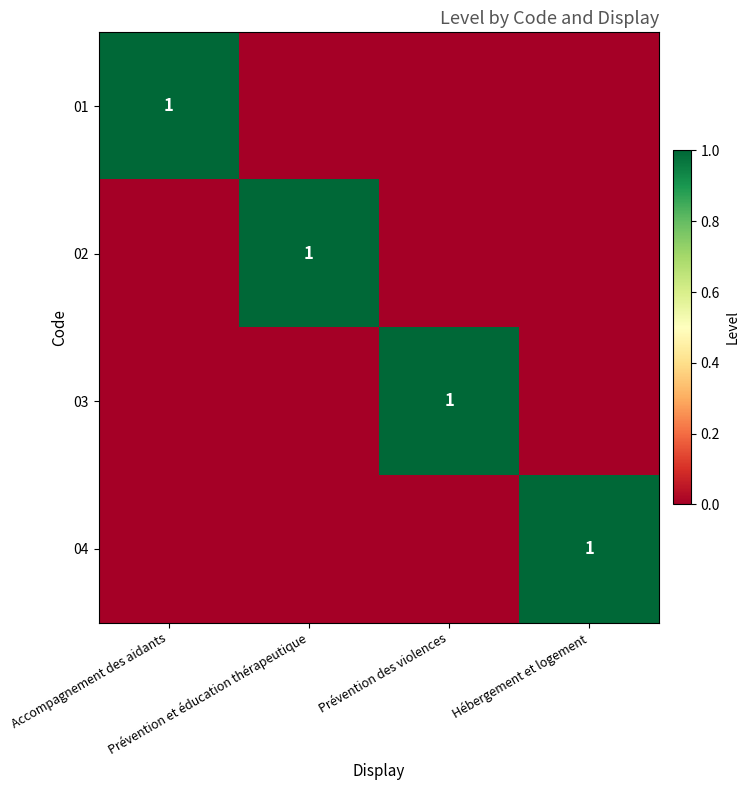

At how many categories does at least one series exceed 0?

4